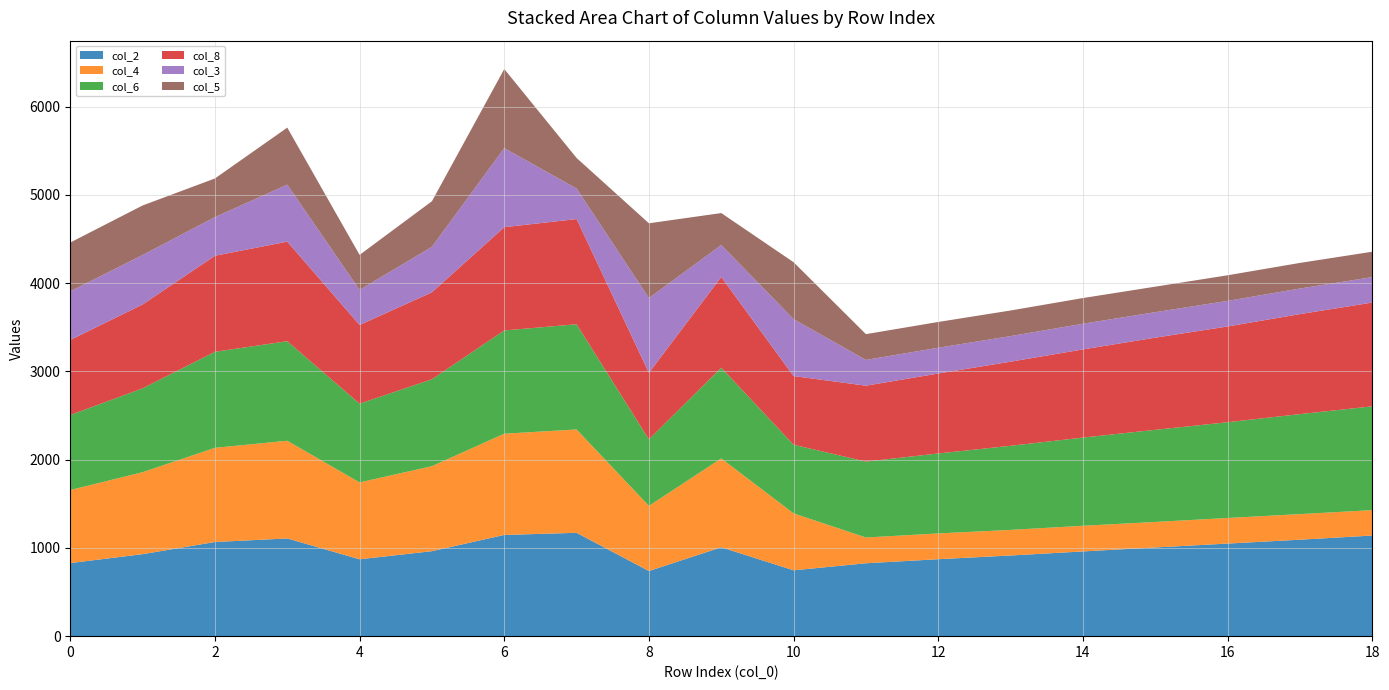

Reading left to right, list all the values displayed in this chart.

col_2: 0=828	1=929	2=1067	3=1107	4=871	5=963	6=1147	7=1171	8=738	9=1007	10=746	11=826	12=872	13=914	14=960	15=1005	16=1049	17=1093	18=1140
col_4: 0=828	1=929	2=1067	3=1107	4=871	5=963	6=1147	7=1171	8=738	9=1007	10=645	11=292	12=292	13=290	14=291	15=289	16=290	17=290	18=288
col_6: 0=850	1=950	2=1088	3=1128	4=892	5=985	6=1170	7=1192	8=754	9=1028	10=778	11=860	12=906	13=953	14=999	15=1044	16=1085	17=1133	18=1176
col_8: 0=850	1=950	2=1088	3=1128	4=892	5=985	6=1170	7=1192	8=754	9=1028	10=778	11=860	12=906	13=953	14=999	15=1044	16=1085	17=1133	18=1176
col_3: 0=552	1=561	2=438	3=646	4=397	5=516	6=896	7=346	8=847	9=362	10=645	11=292	12=292	13=290	14=291	15=289	16=290	17=290	18=288
col_5: 0=552	1=561	2=438	3=646	4=397	5=516	6=896	7=346	8=847	9=362	10=645	11=292	12=292	13=290	14=291	15=289	16=290	17=290	18=288